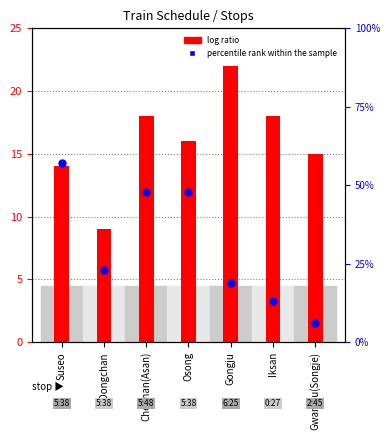

Which series contains the lowest Y value?

percentile rank within the sample